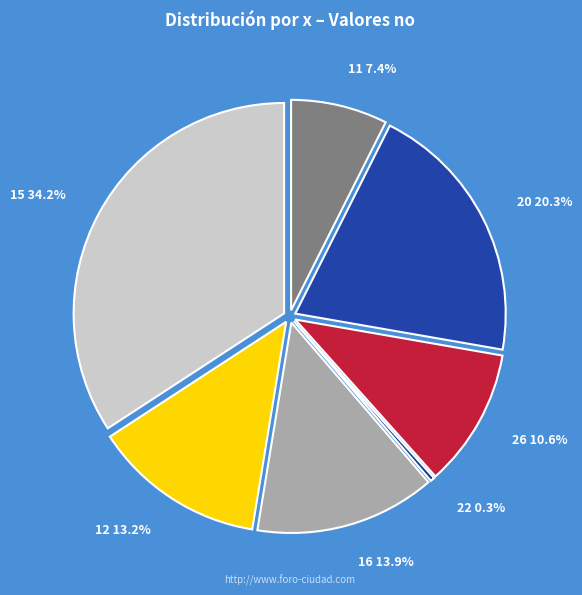

How many segments does this pie chart have?

7